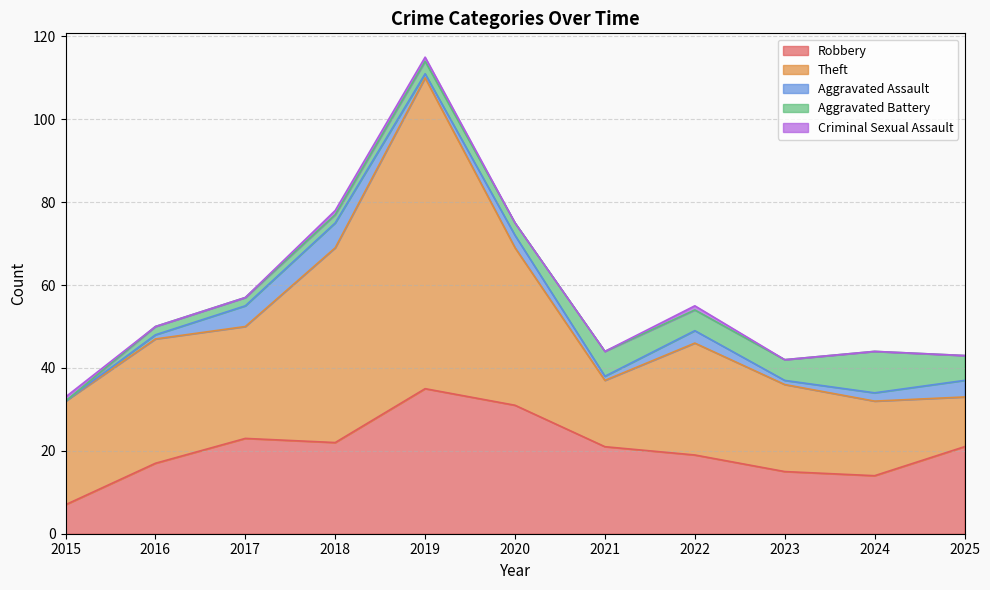

True or false: Robbery and Aggravated Assault intersect in this chart.

False